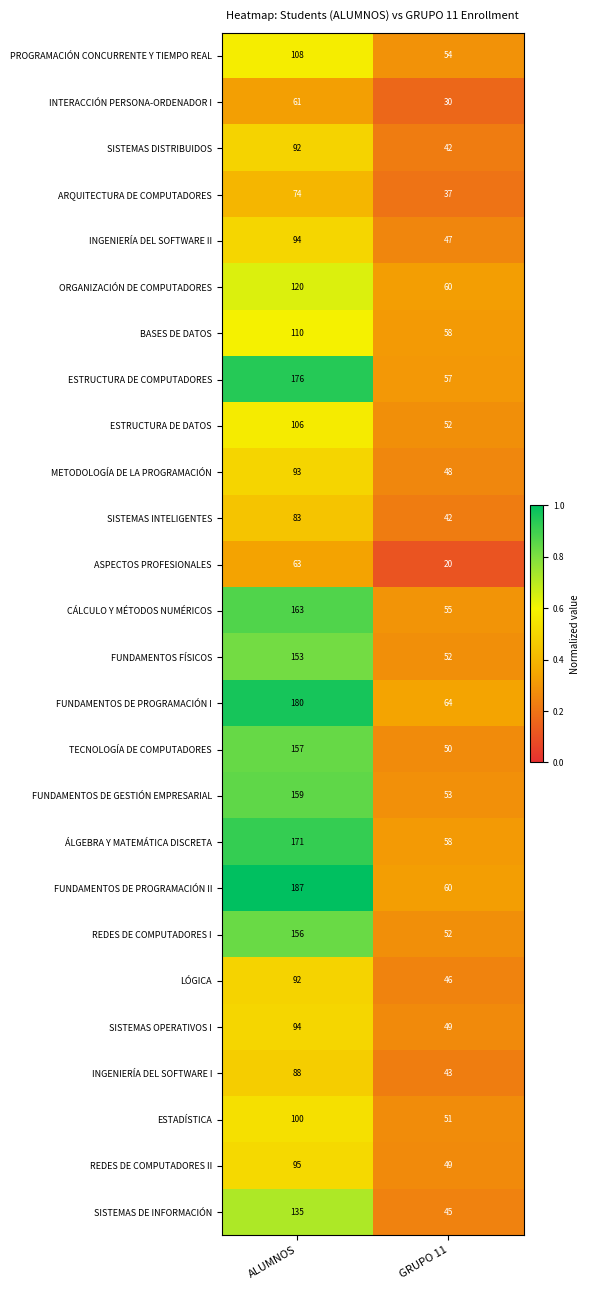

Count the number of data series in this chart.

26